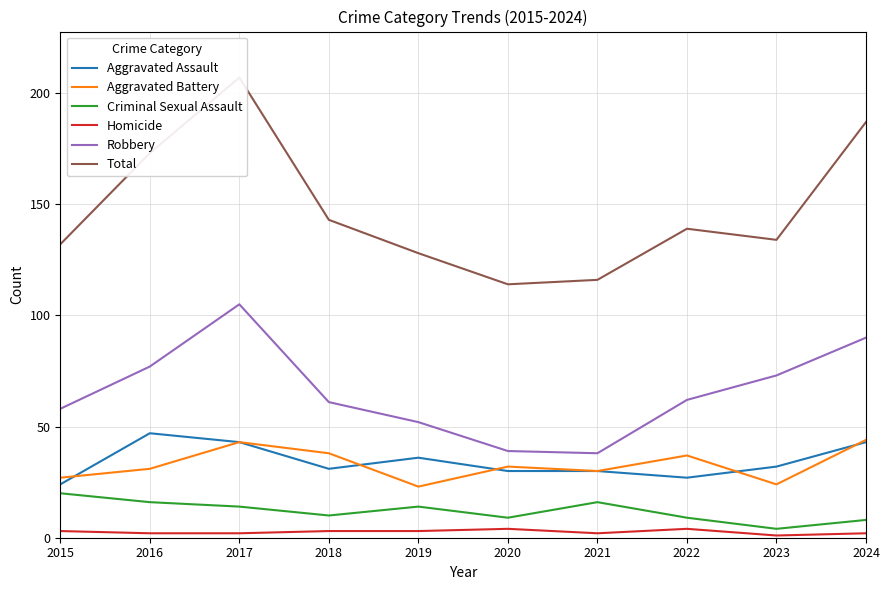

List the series in order of their peak value, lowest first.

Homicide, Criminal Sexual Assault, Aggravated Battery, Aggravated Assault, Robbery, Total